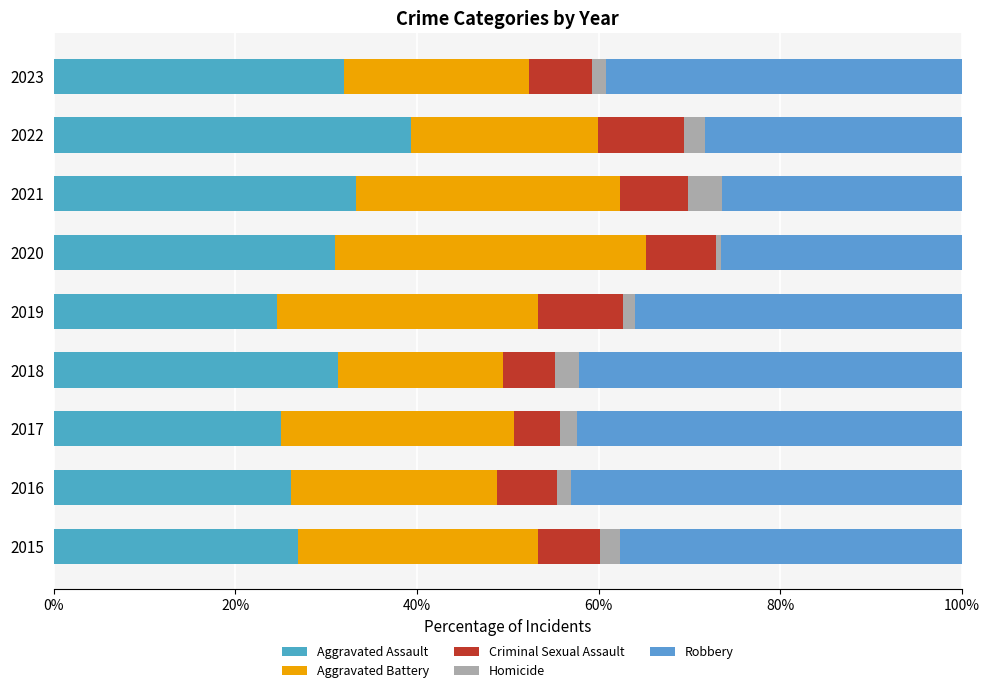

What is the difference between the maximum and minimum values in the Aggravated Assault series?

14.8